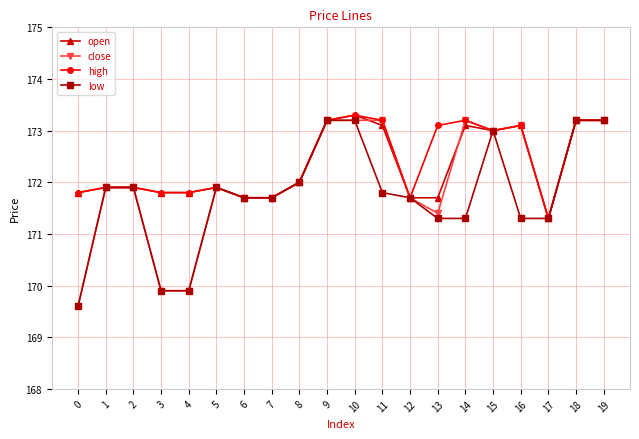

The value of close at 13 is 86.2. True or false?

False